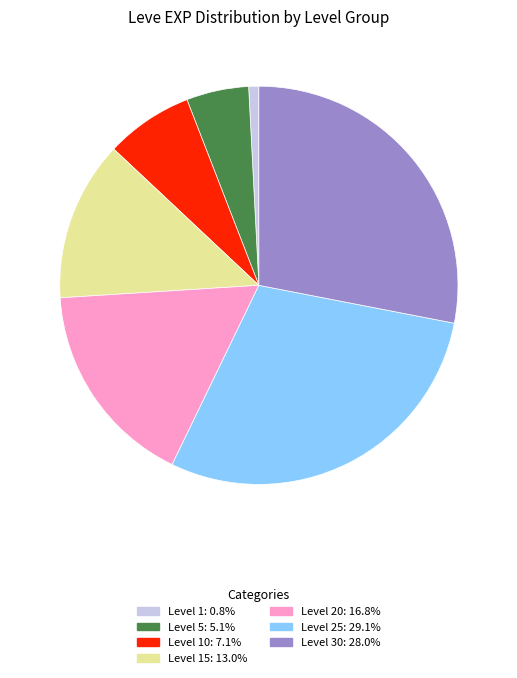

Is there a majority slice in this chart?

No